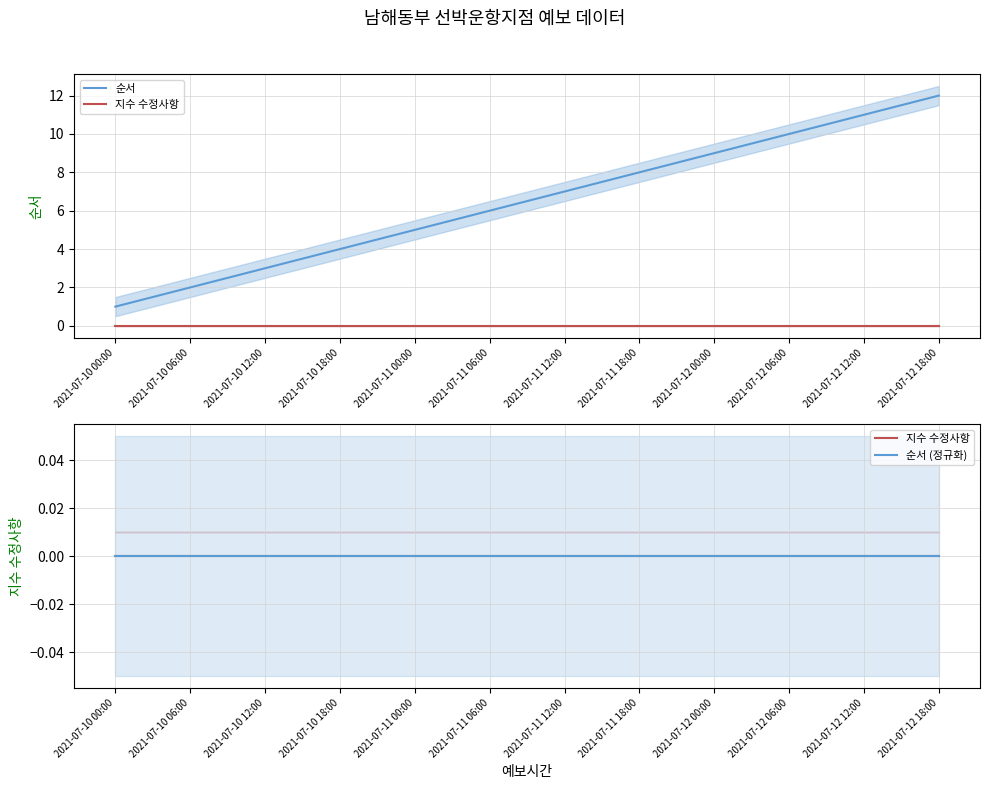

How many data points does each series have?

12